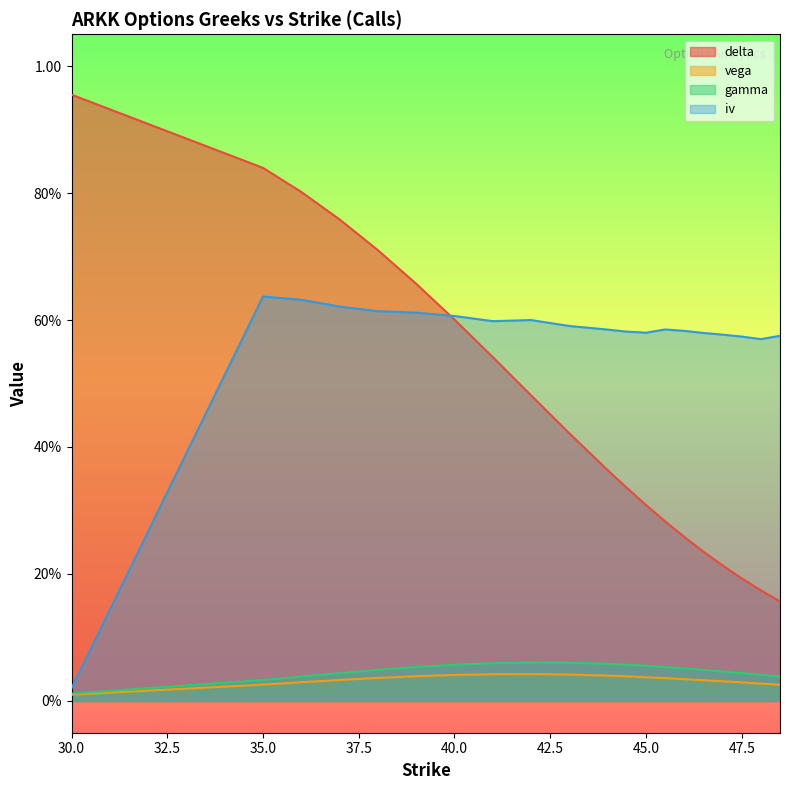

At which category does the chart reach its peak across all series?

30